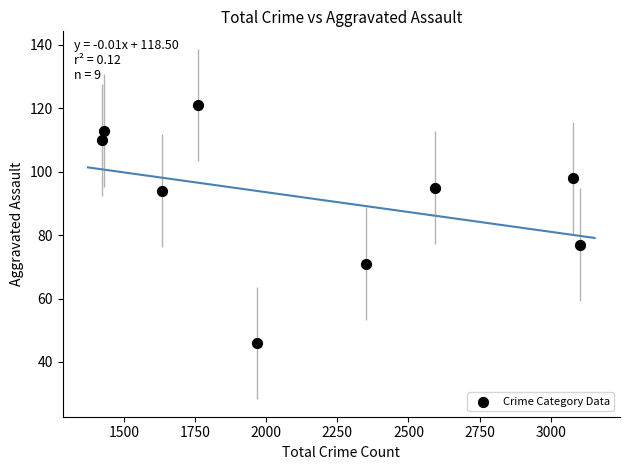

What Y value in the scatter plot is closest to 83?

77